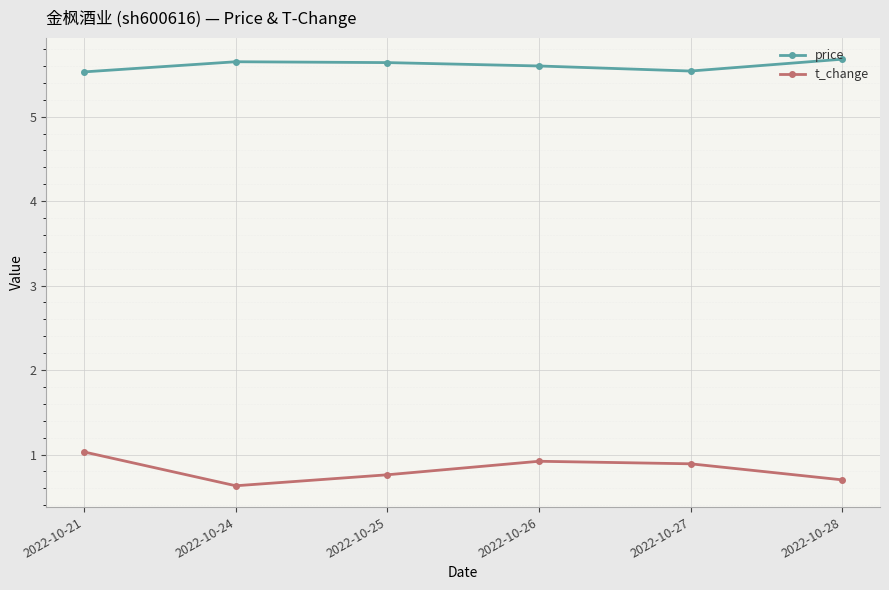

List the series in order of their peak value, highest first.

price, t_change